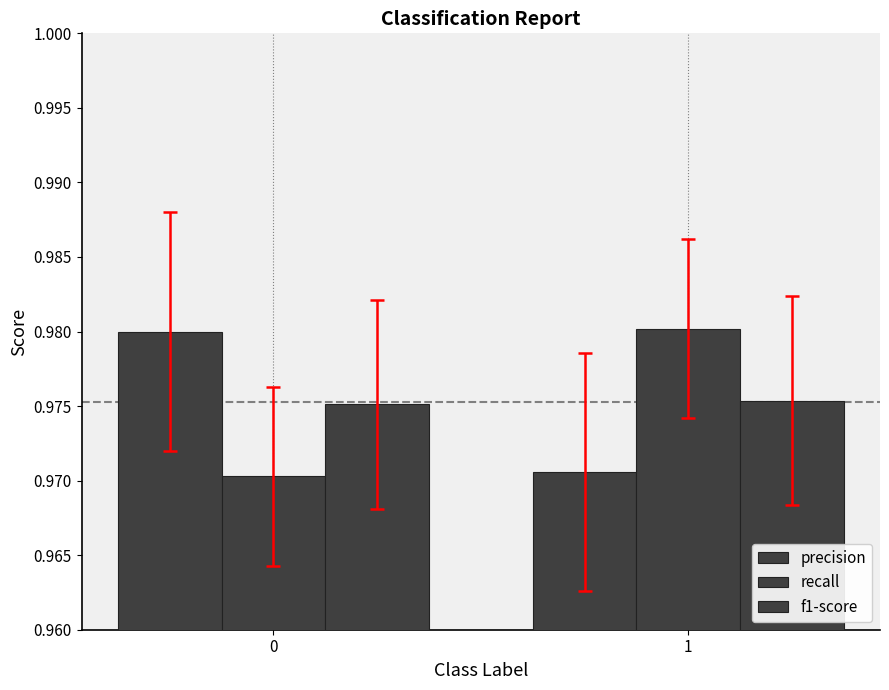

What is the smallest value displayed?

1.0